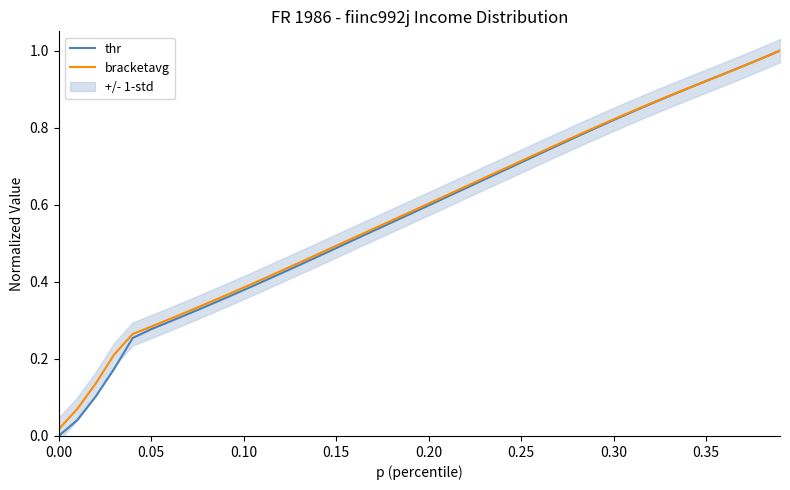

Reading left to right, transcribe all the data shown in this chart.

thr: 0.0	0.0	0.1	0.2	0.3	0.3	0.3	0.3	0.3	0.4	0.4	0.4	0.4	0.4	0.5	0.5	0.5	0.5	0.6	0.6	0.6	0.6	0.6	0.7	0.7	0.7	0.7	0.8	0.8	0.8	0.8	0.8	0.9	0.9	0.9	0.9	0.9	1.0	1.0	1.0
bracketavg: 0.0	0.1	0.1	0.2	0.3	0.3	0.3	0.3	0.3	0.4	0.4	0.4	0.4	0.4	0.5	0.5	0.5	0.5	0.6	0.6	0.6	0.6	0.6	0.7	0.7	0.7	0.7	0.8	0.8	0.8	0.8	0.8	0.9	0.9	0.9	0.9	0.9	1.0	1.0	1.0